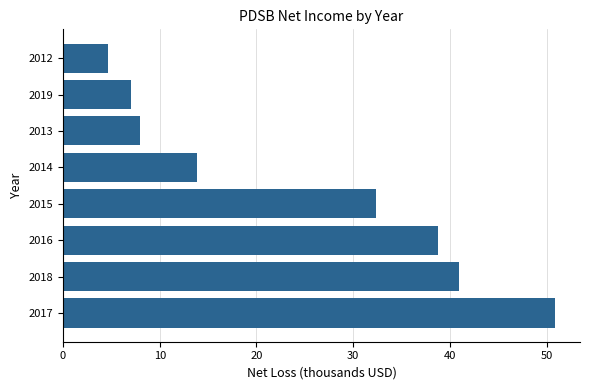

At which category does the chart reach its minimum across all series?

2012